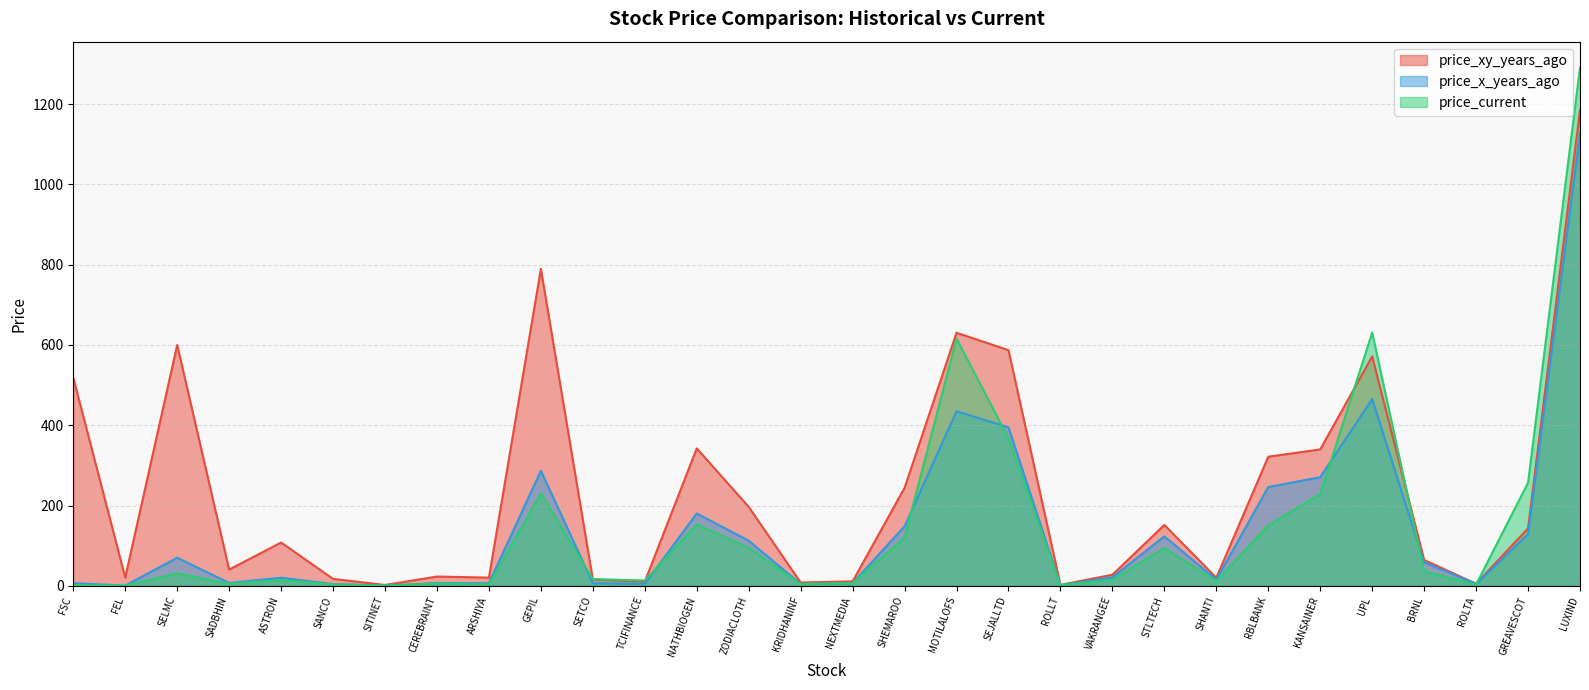

Between SITINET and RBLBANK, which series saw the biggest shift?

price_xy_years_ago